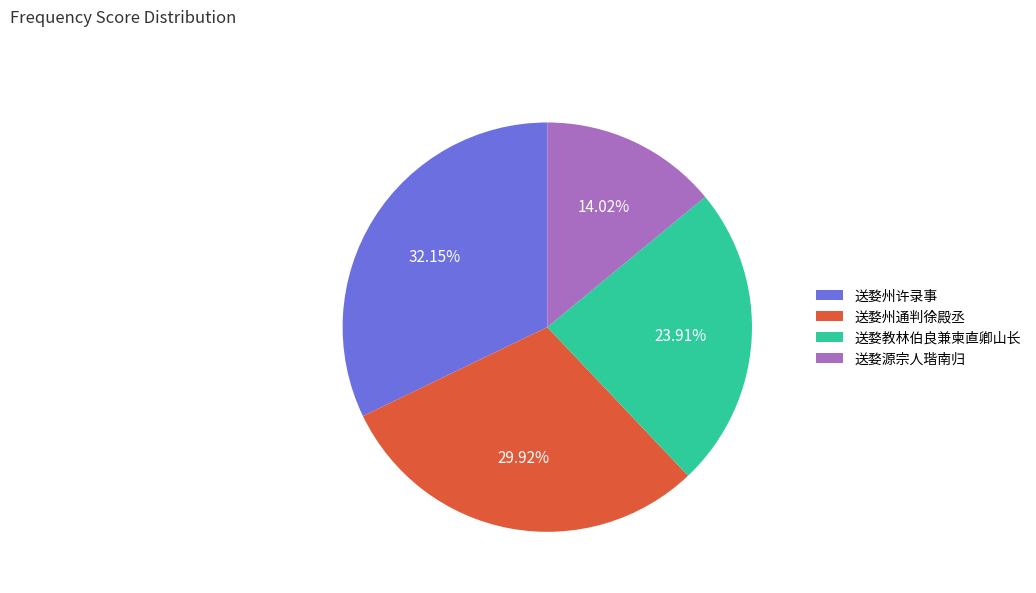

How many slices are in this pie chart?

4